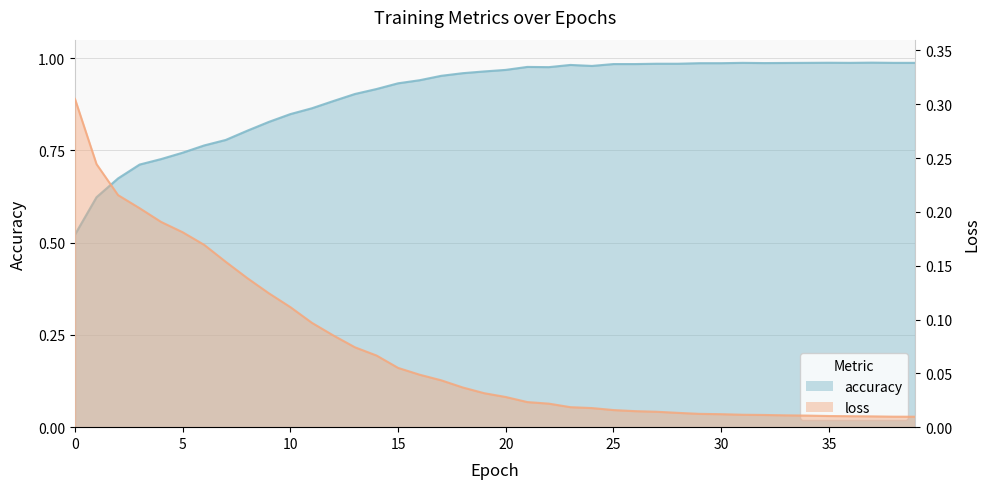

Is it true that accuracy equals 0.3 at 3?

False